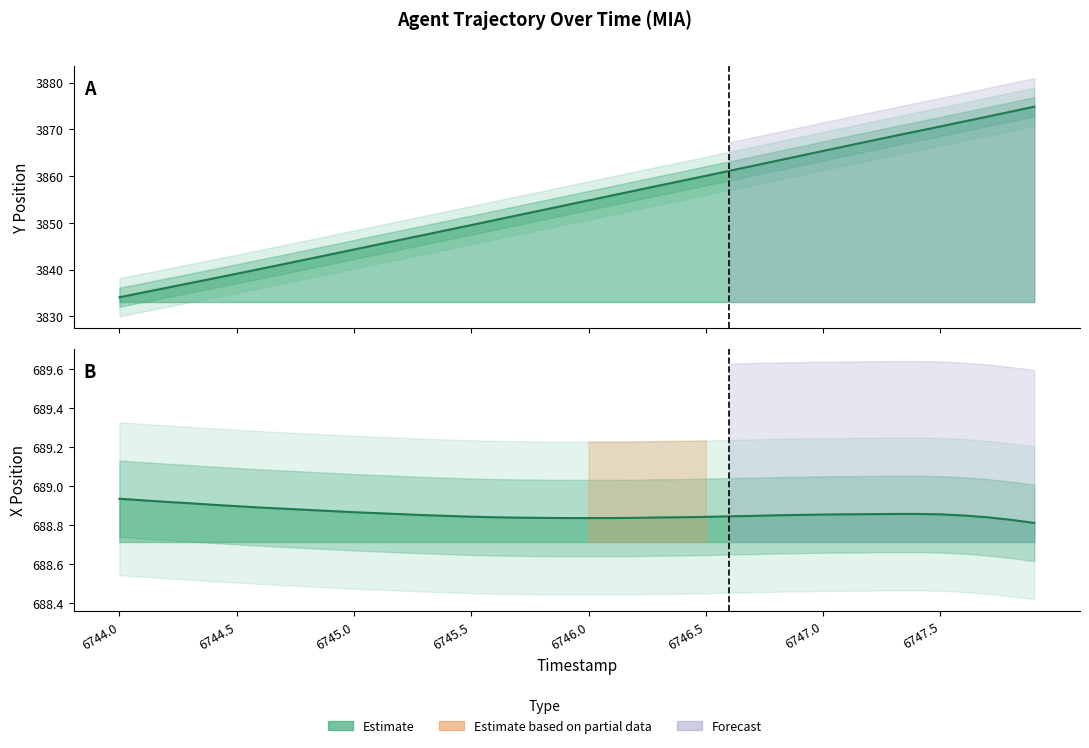

Rank the series at 6744.0 from highest to lowest value.

Y, X